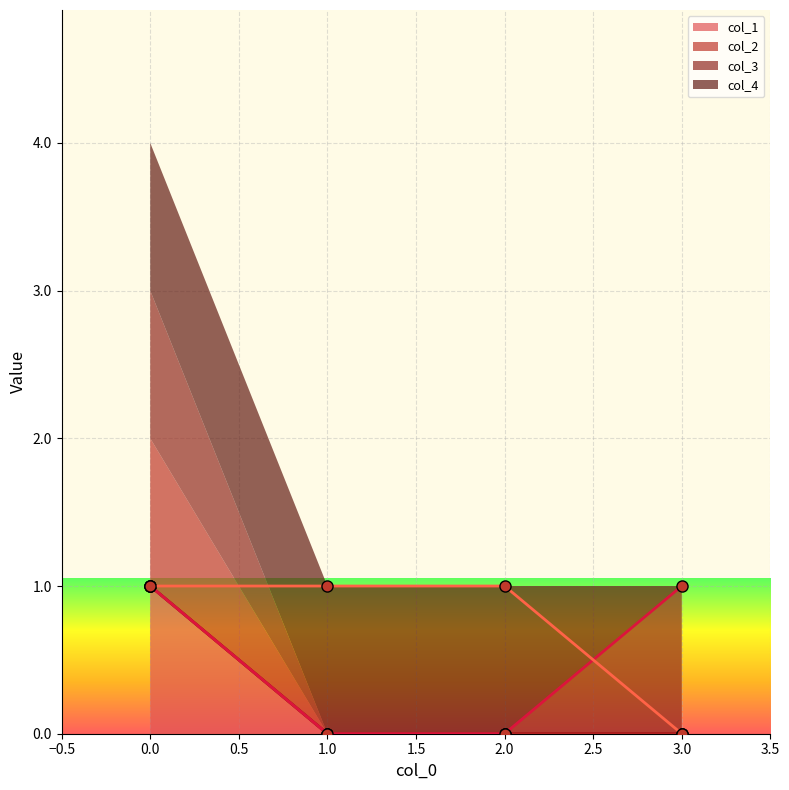

Reading right to left, transcribe all the data shown in this chart.

col_1: 3=0	2=0	1=0	0=1
col_2: 3=0	2=0	1=0	0=1
col_3: 3=1	2=0	1=0	0=1
col_4: 3=0	2=1	1=1	0=1